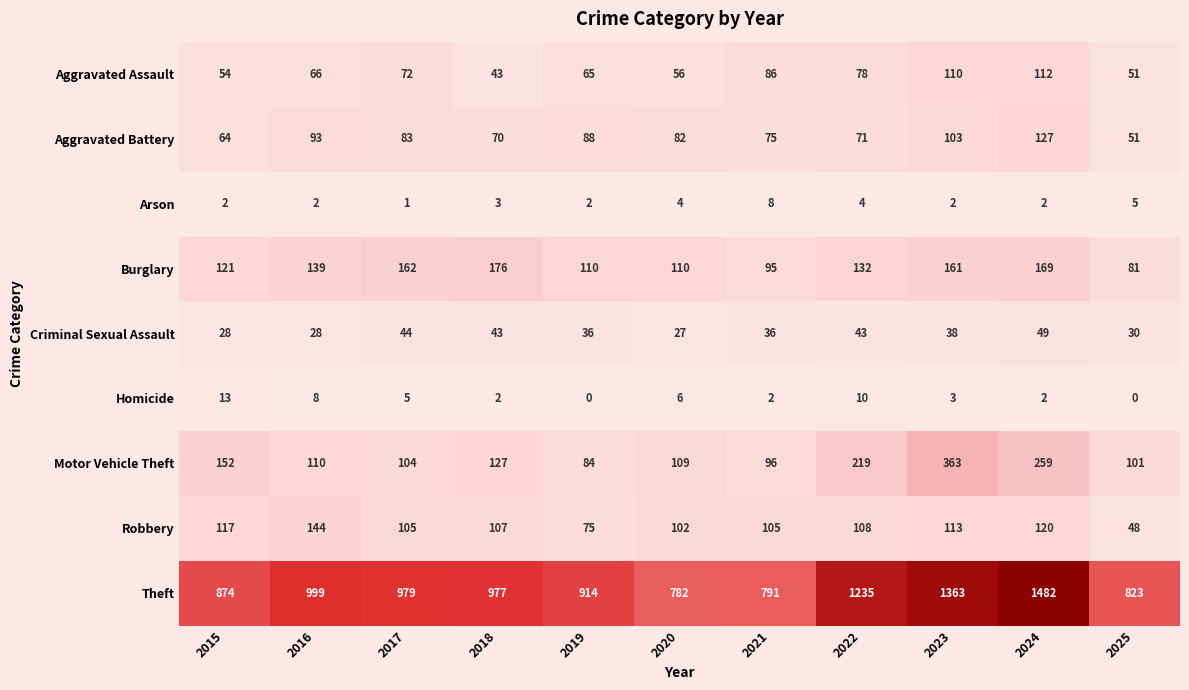

What is the greatest value displayed?

1482